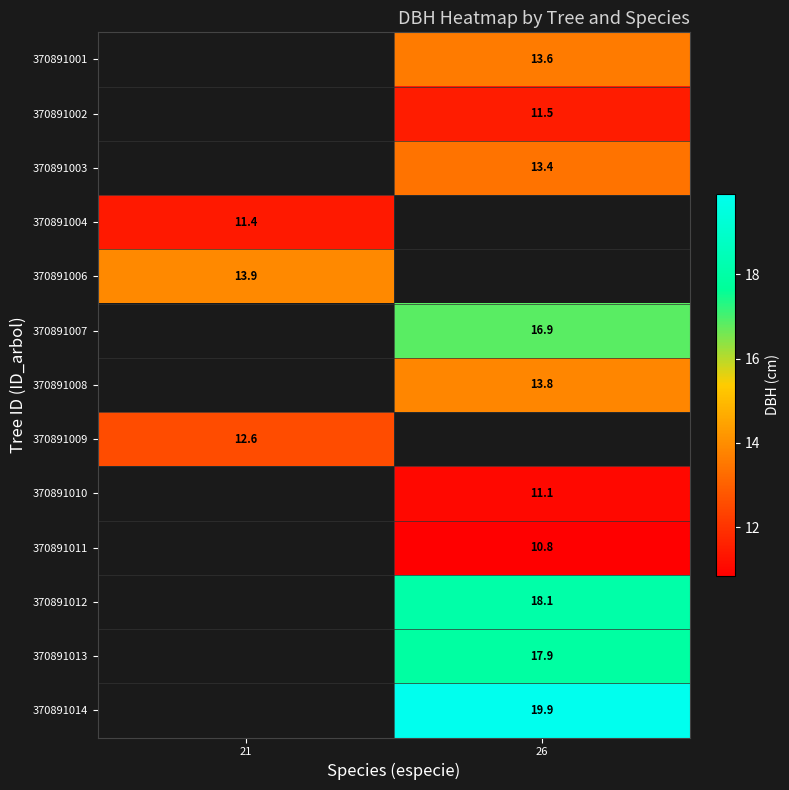

Count the number of categories in the chart.

2